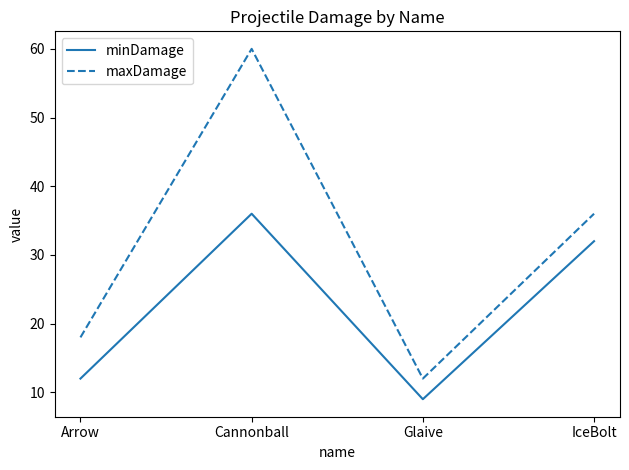

What is the difference between the second highest and minimum values in the maxDamage series?

24